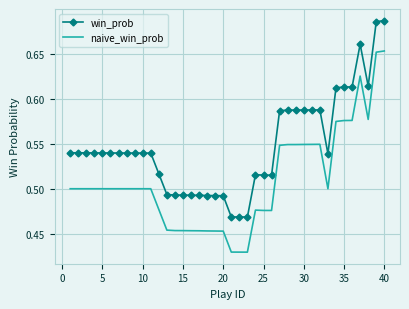

True or false: win_prob and naive_win_prob intersect in this chart.

False